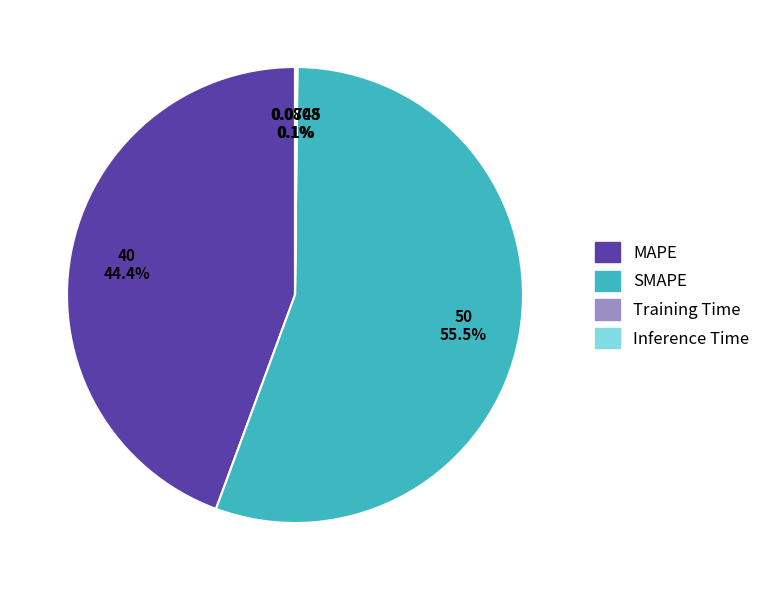

Does SMAPE represent more than half of the total?

Yes